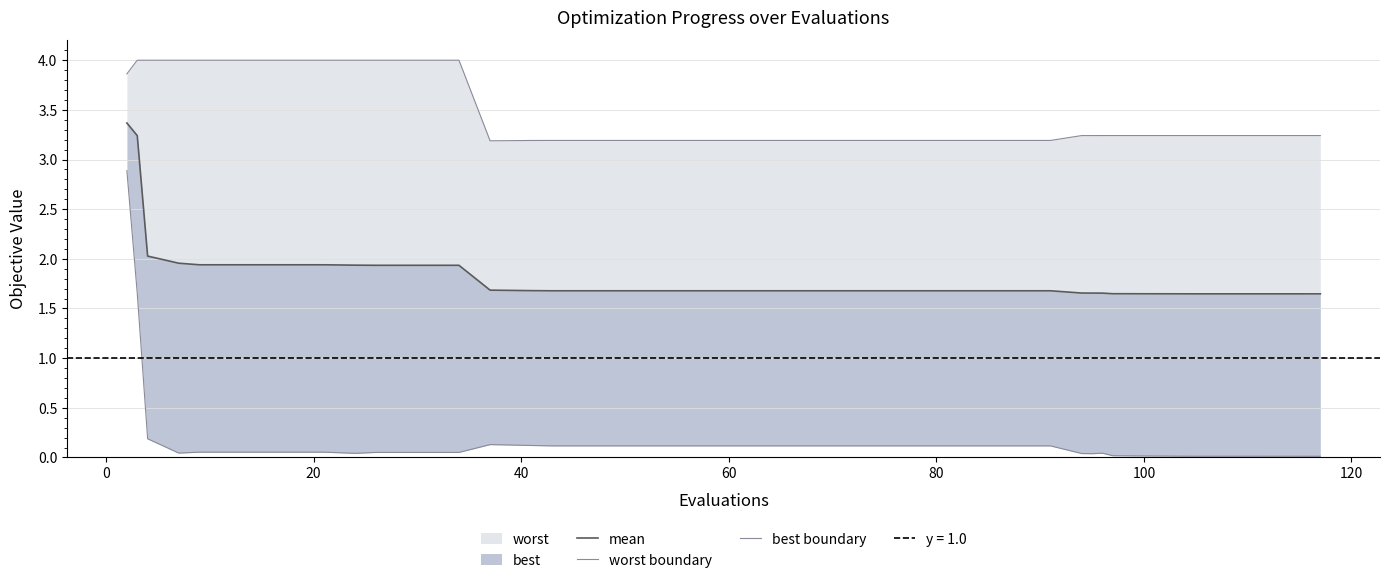

Is it true that worst boundary equals 6.5 at 20?

False